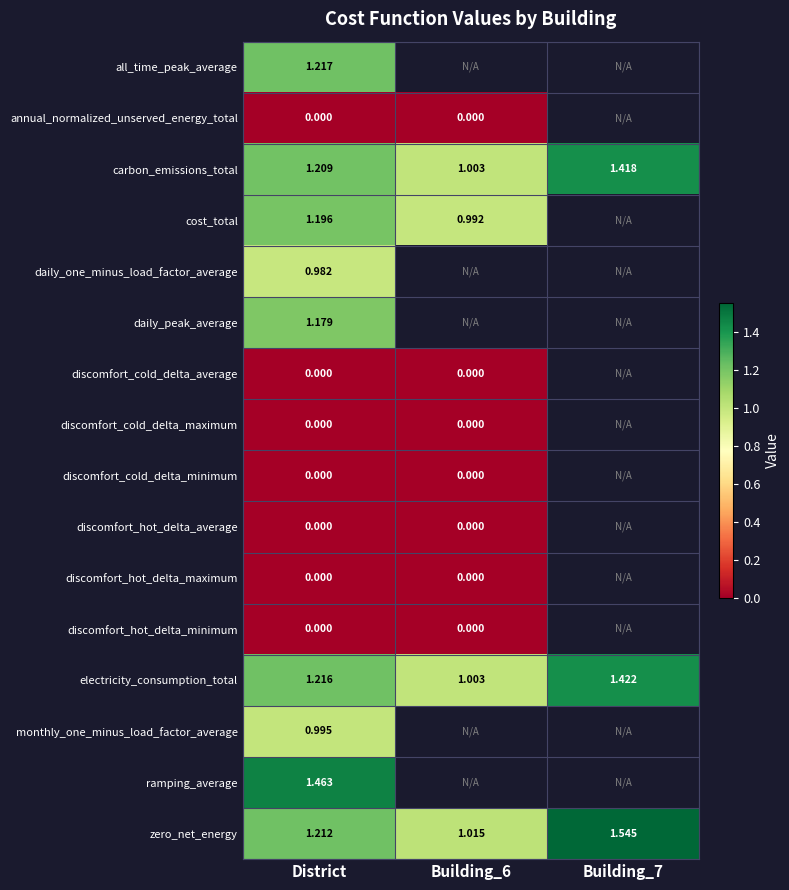

How many series are shown in this chart?

16